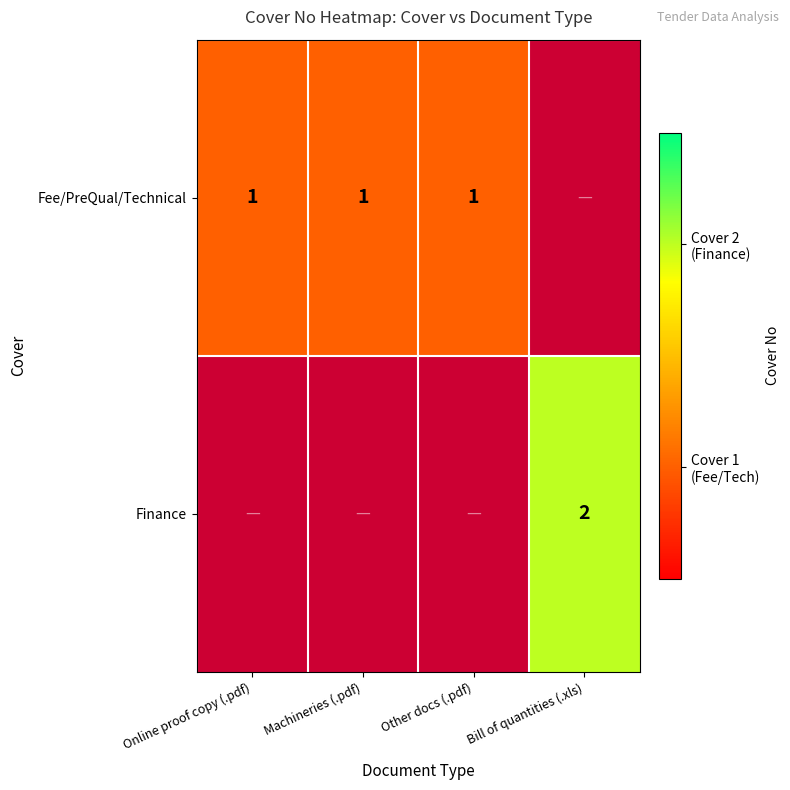

True or false: Fee/PreQual/Technical has a value of 1 at Other docs (.pdf).

True